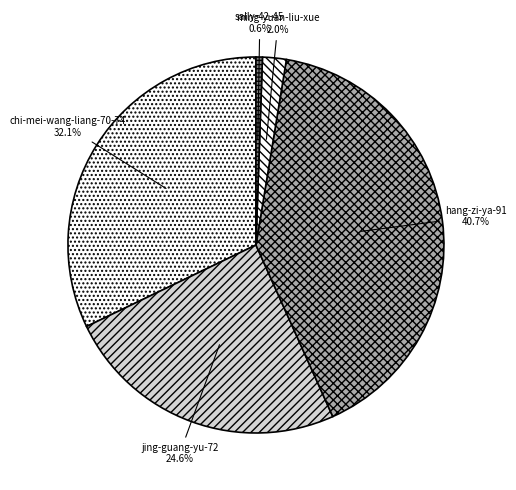

To the nearest percent, what is the combined percentage of chi-mei-wang-liang-70-74 and ming-yuan-liu-xue?

34%